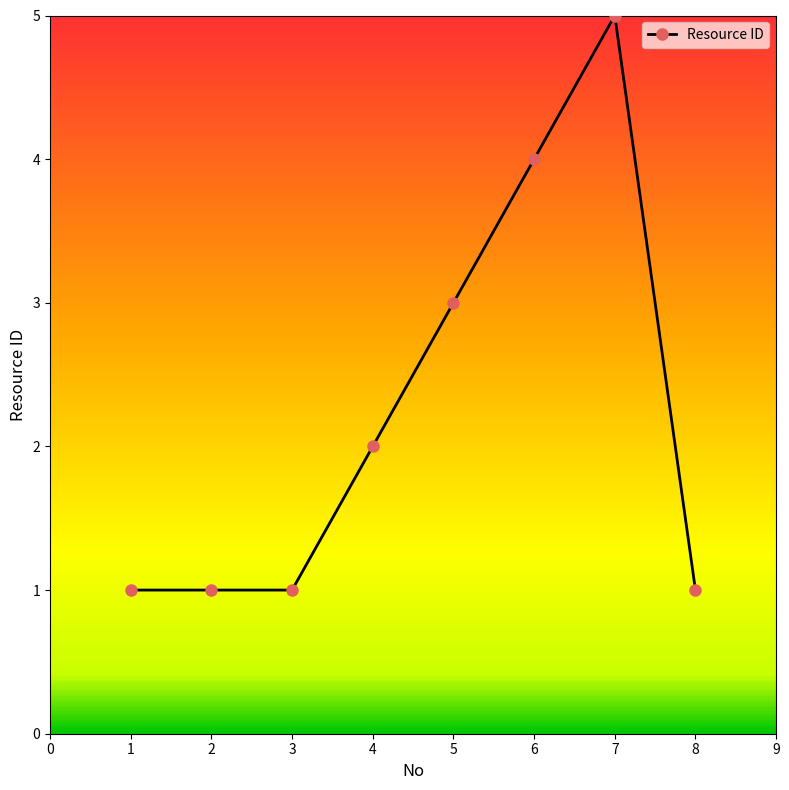

Approximately how many times larger is the value at 5 compared to 1?

3.0